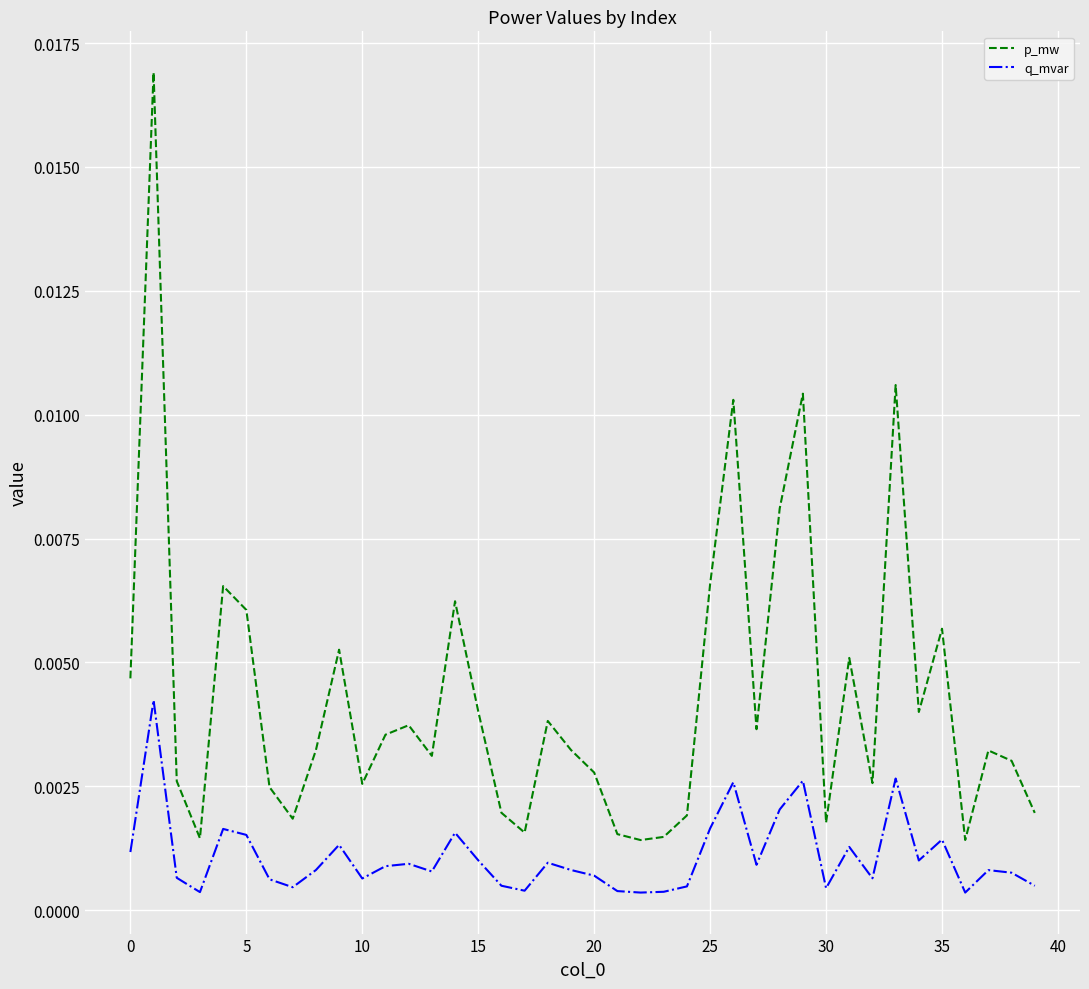

Which series has the largest total across all categories?

p_mw